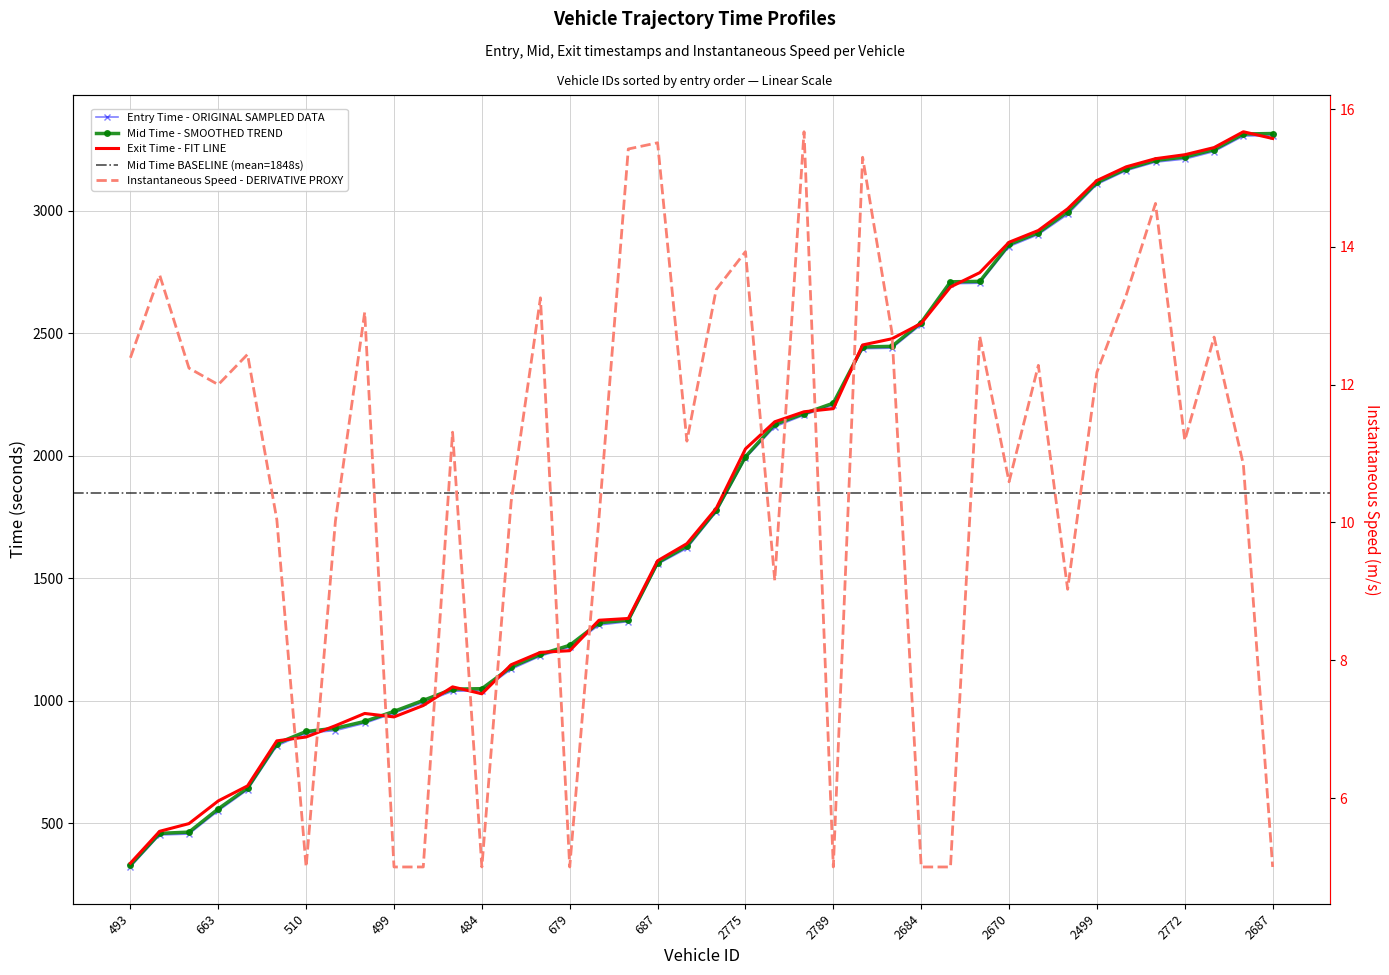

What is the highest value of the entry series?

3307.9